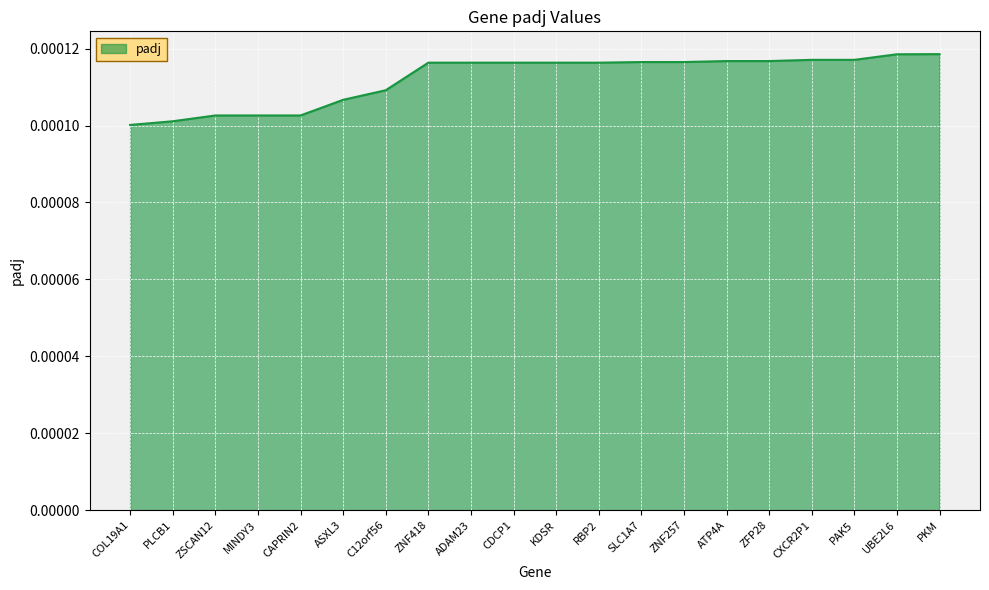

Which has a higher value, COL19A1 or ASXL3?

ASXL3